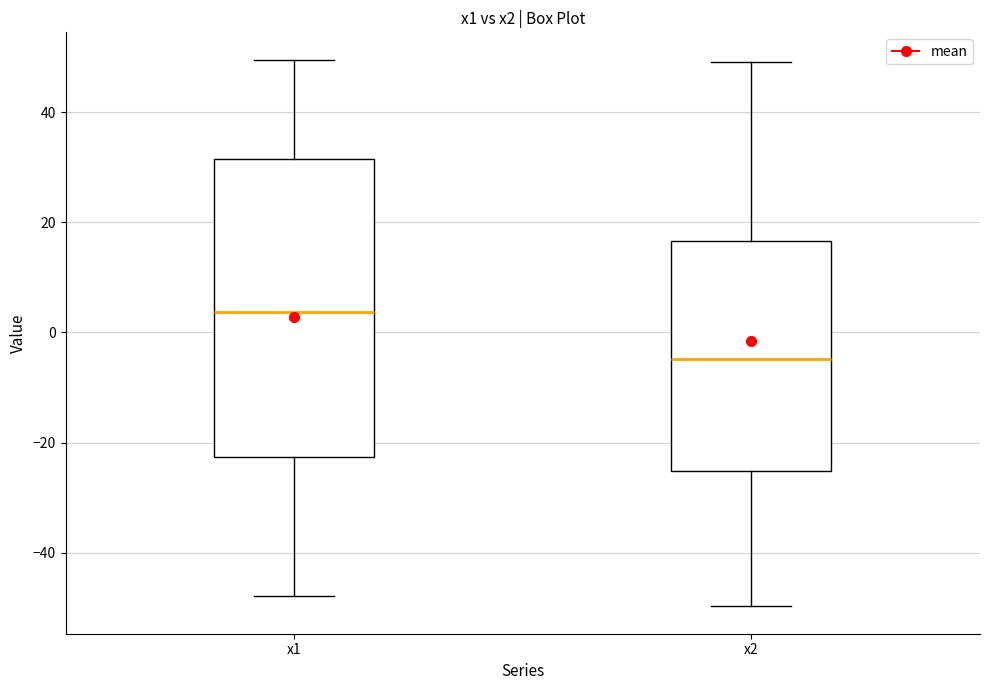

Which box has the lowest median line?

x2